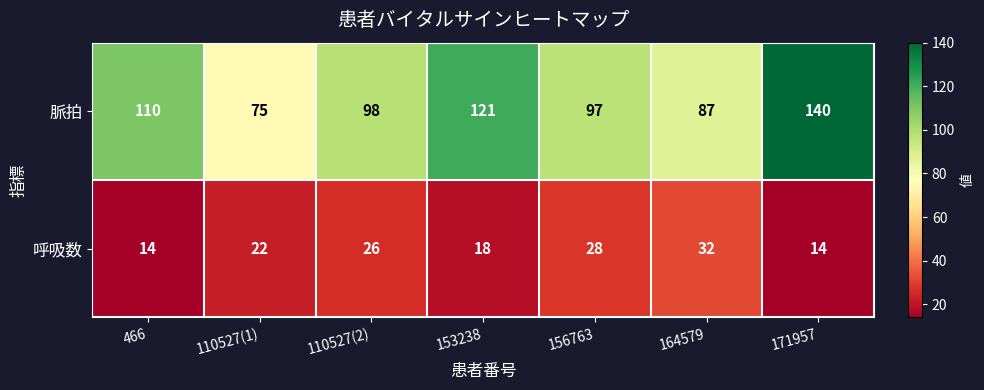

Count the number of data series in this chart.

2